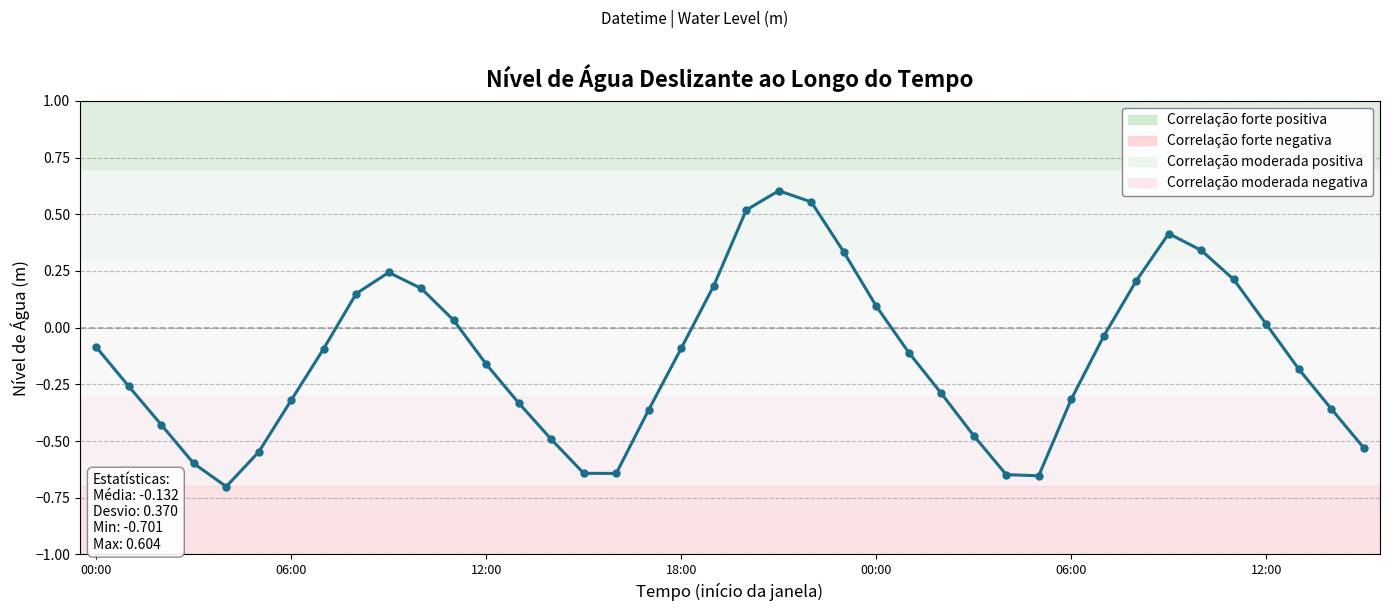

How many points are lower than both their immediate neighbors (excluding endpoints)?

3